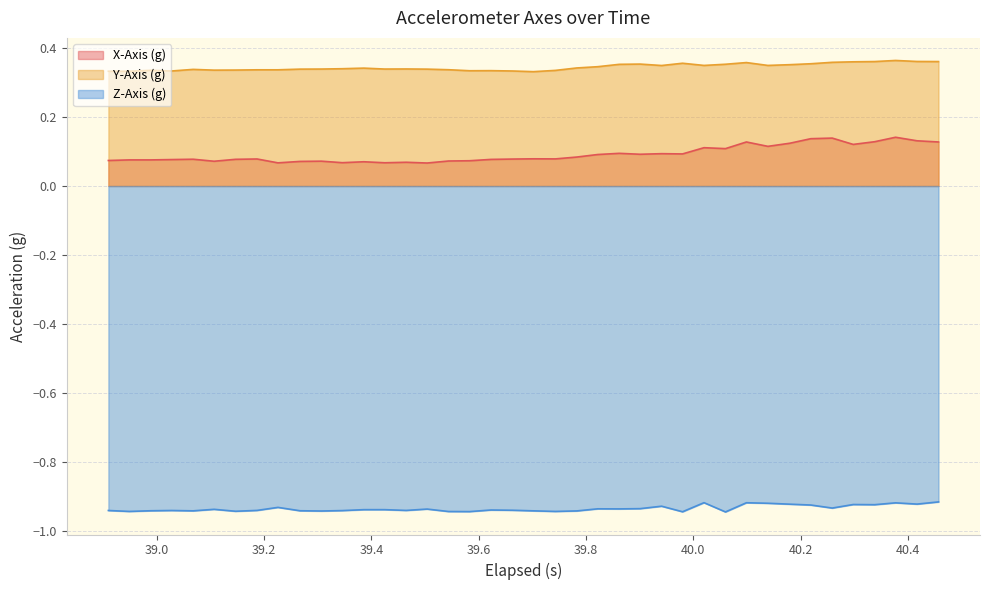

True or false: Y-Axis (g) and Z-Axis (g) cross at least once.

False